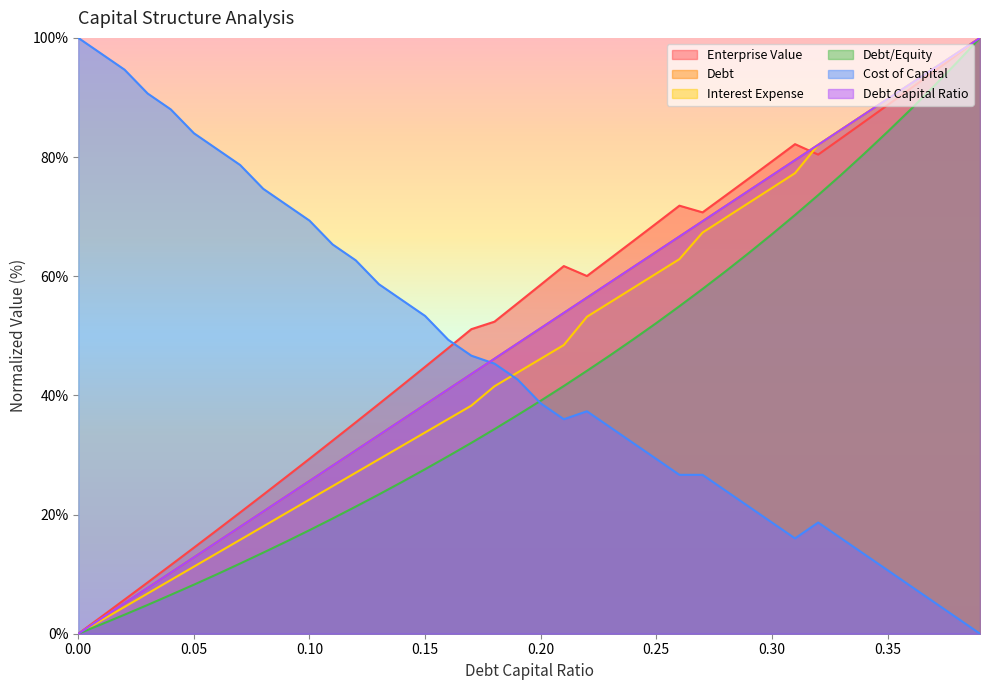

How many data points does each series have?

40